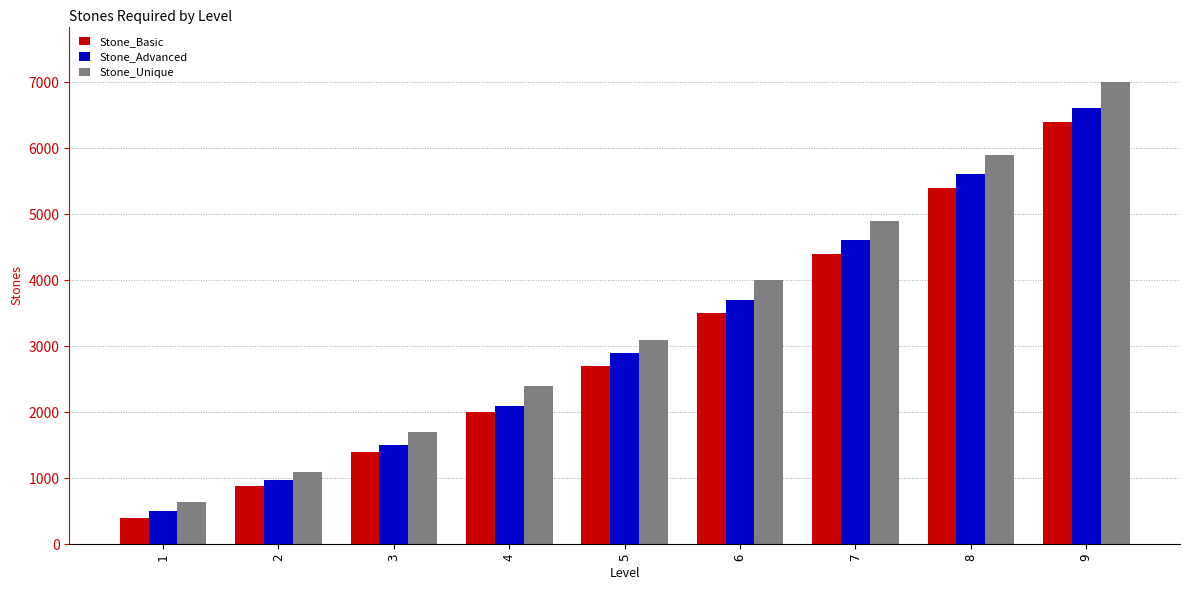

True or false: Stone_Basic has a value of 880 at 2.

True